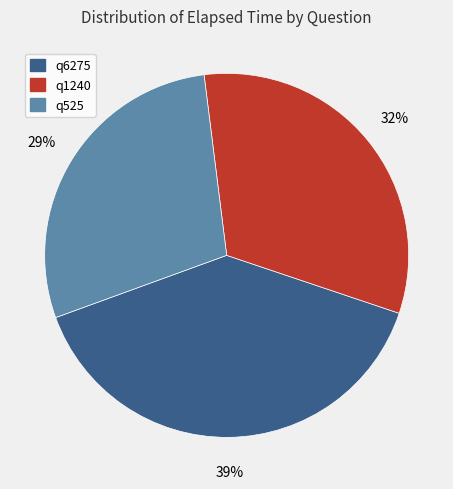

The q1240 slice represents 38% of the pie. True or false?

False